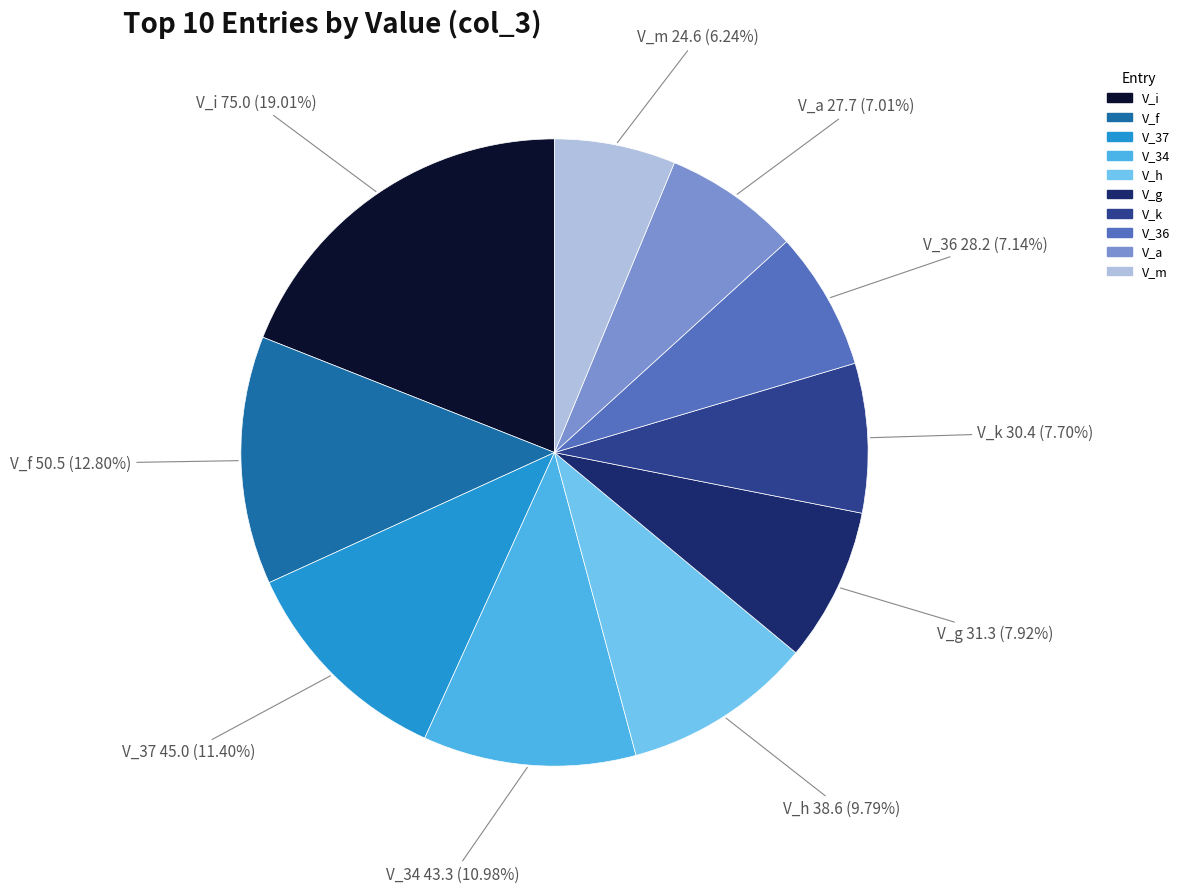

Which slice is the smallest?

V_m